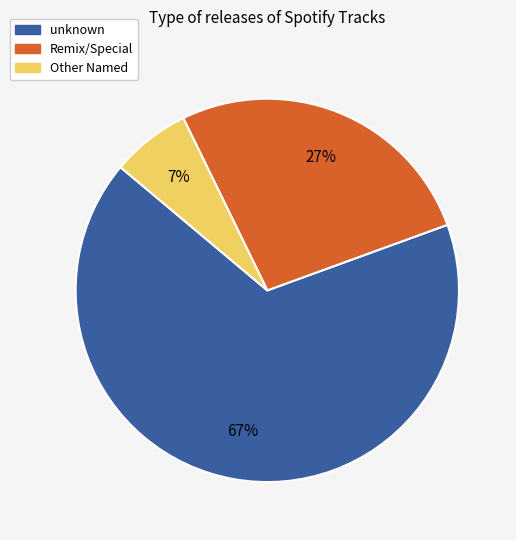

Is there a majority slice in this chart?

Yes